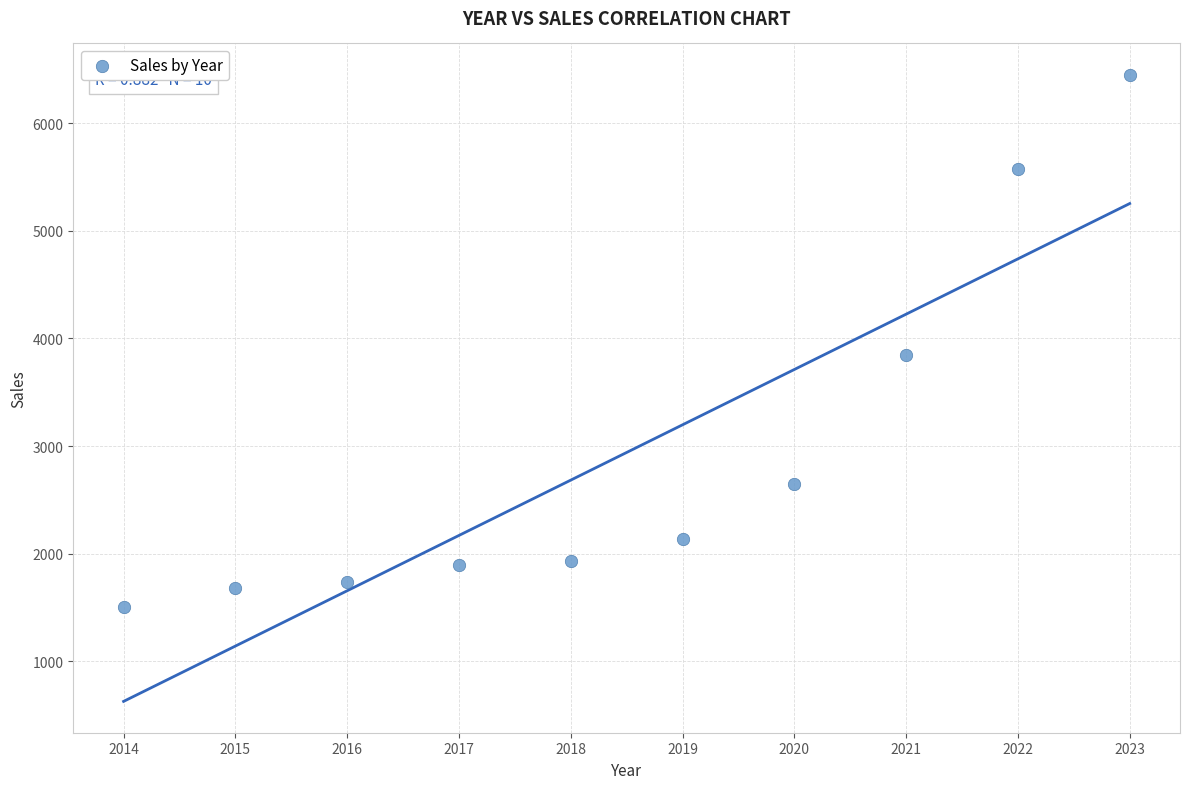

What Y value in the scatter plot is closest to 3975?

3850